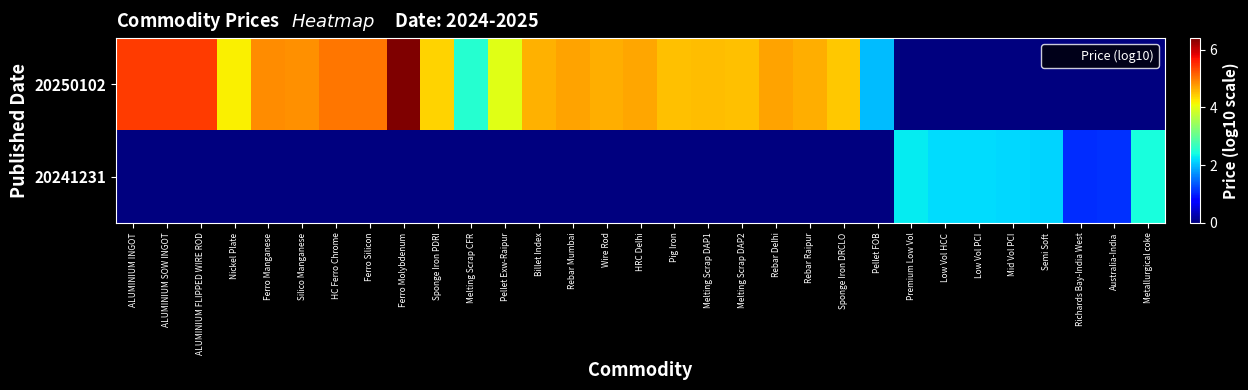

Rank the series by their average value, from lowest to highest.

20241231, 20250102